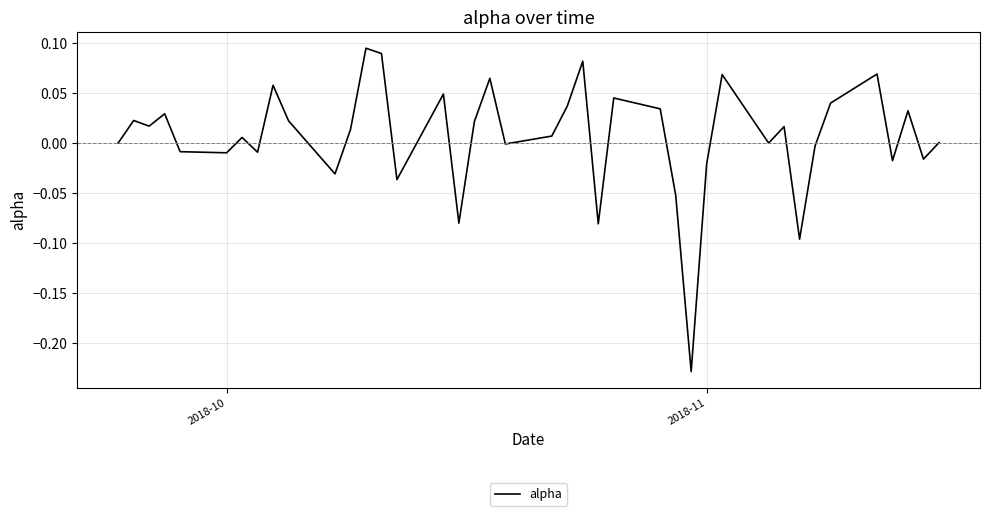

What is the difference between the maximum and minimum values?

0.3